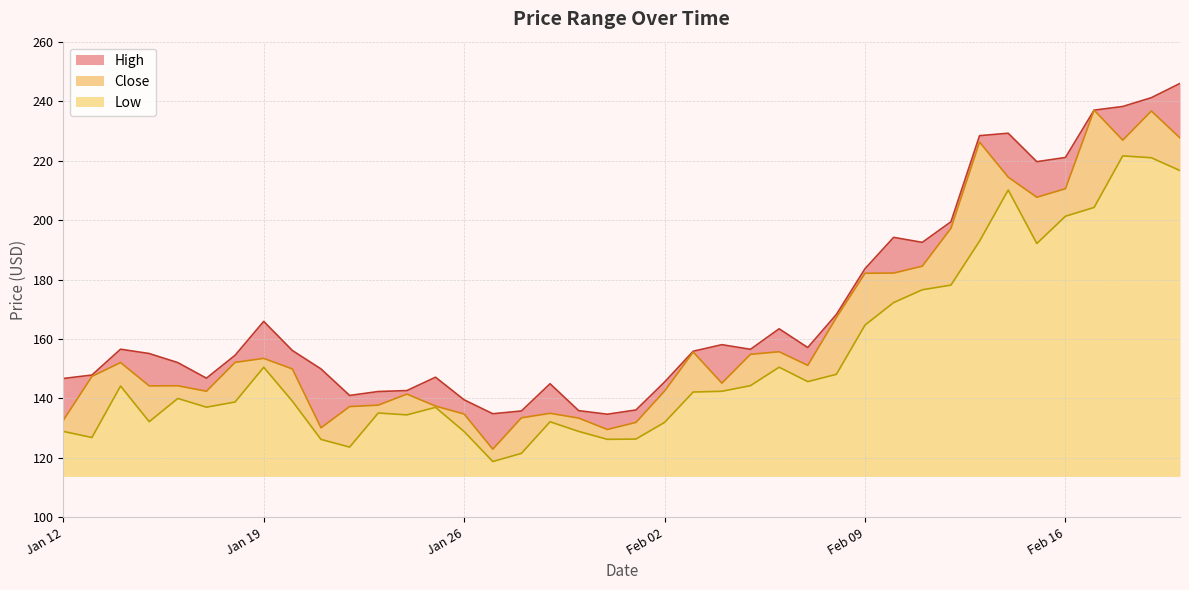

True or false: High has a value of 82.2 at 2021-02-07.

False